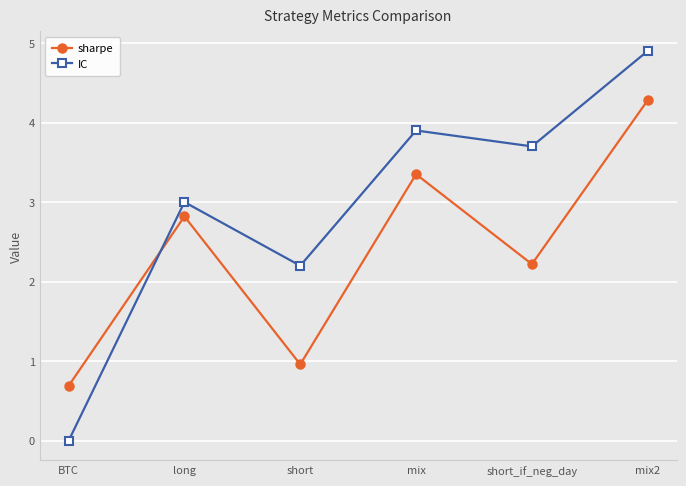

At which category is the sum across all series the highest?

mix2